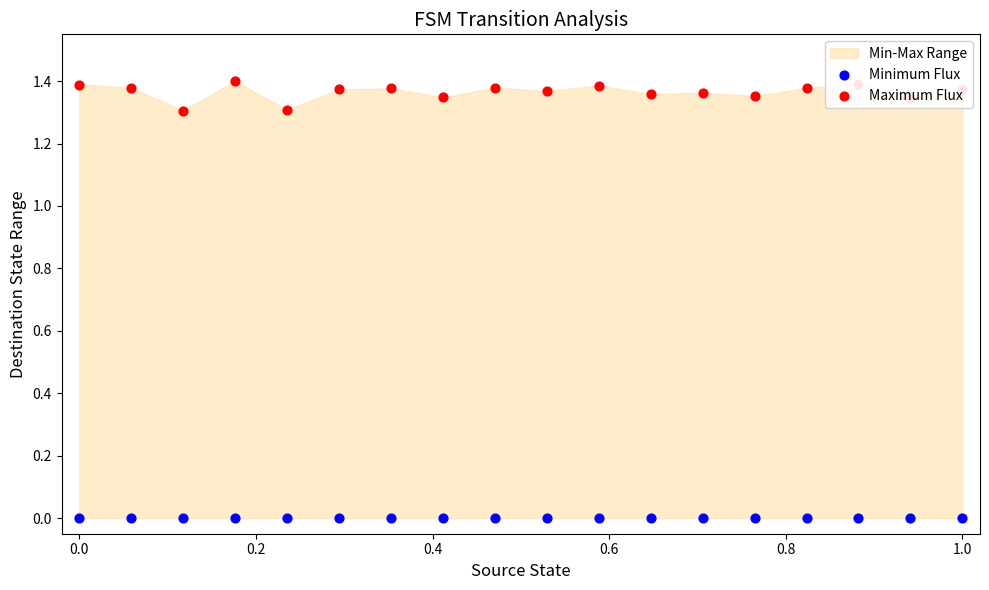

Which series contains the highest Y value?

Maximum Flux